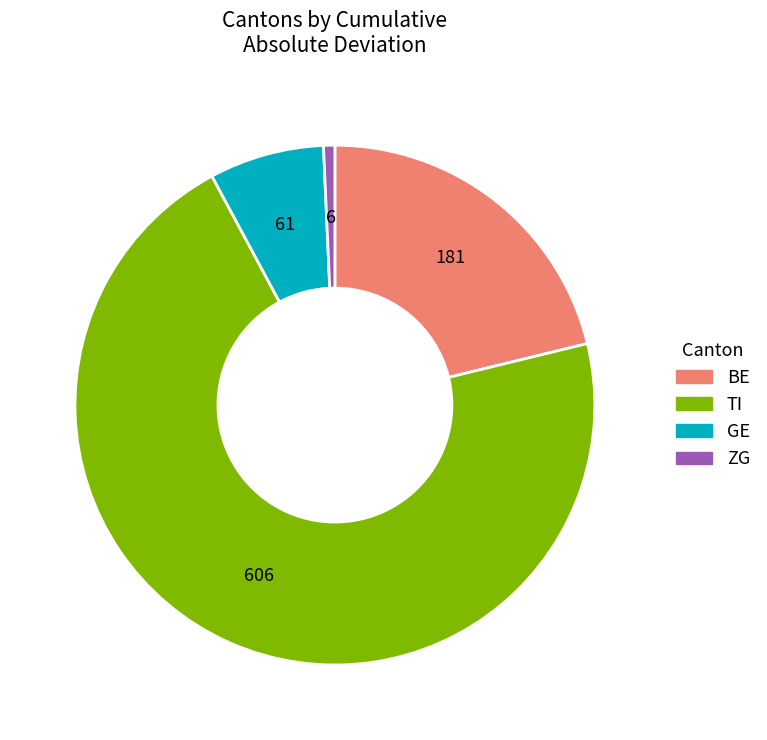

How many slices are in this pie chart?

4